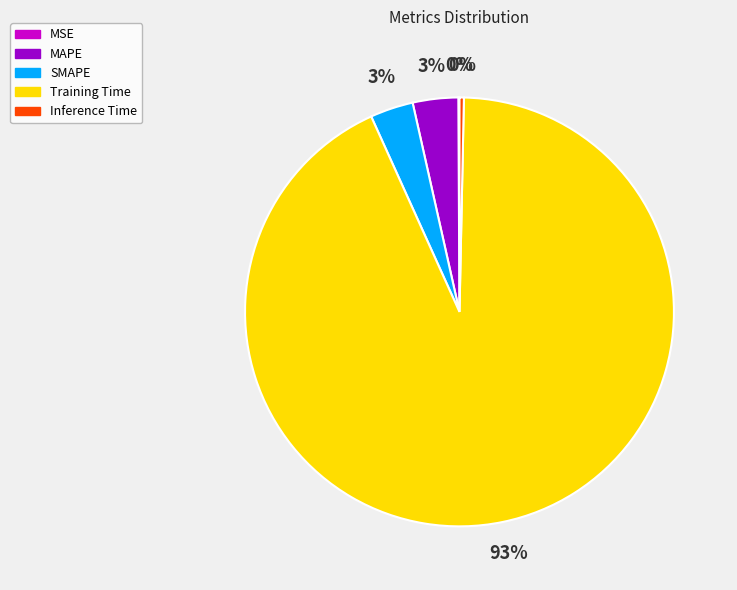

To the nearest percent, what portion does SMAPE represent?

3%